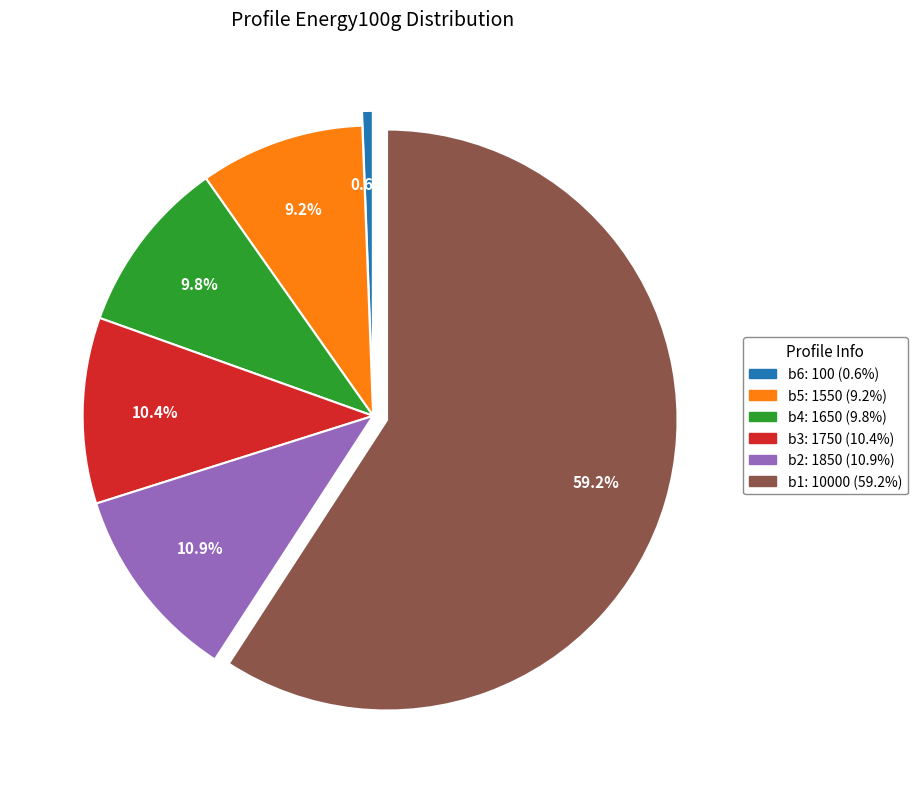

Which category has the smallest portion of the pie?

b6